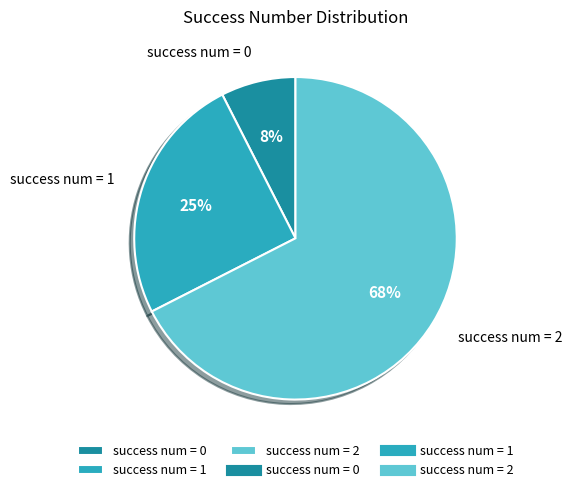

What percentage is the success num = 0 slice, to the nearest percent?

7%